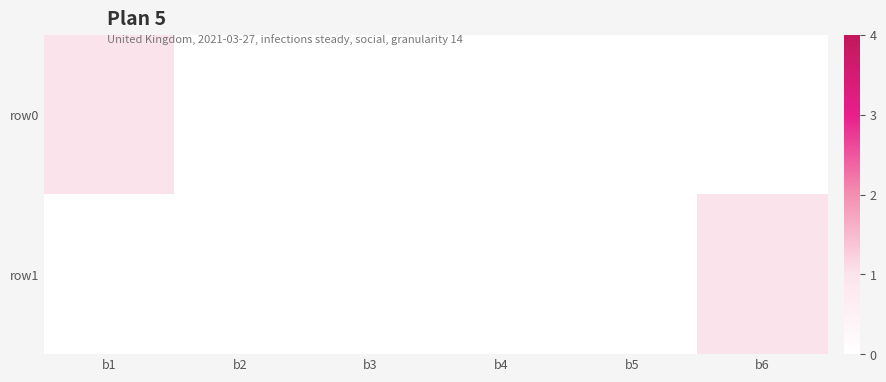

Rank the series by their maximum value, from highest to lowest.

row0, row1